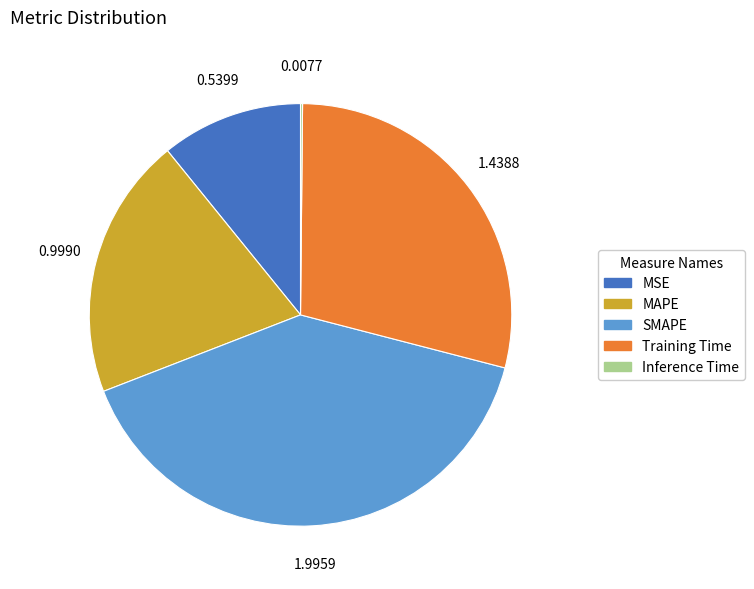

Combined, do Training Time and SMAPE account for over 50%?

Yes